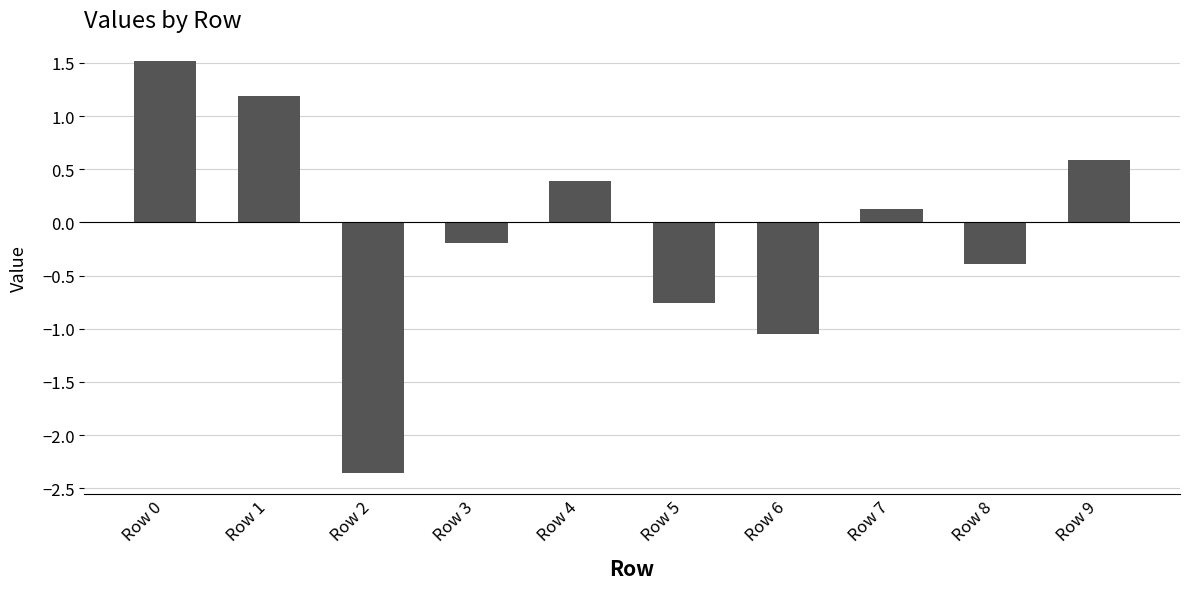

What is the greatest value displayed?

1.5